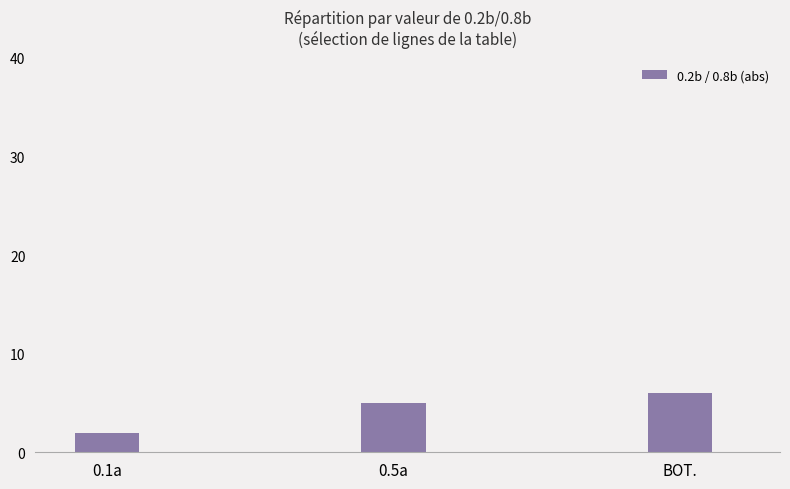

At which category does the chart reach its minimum across all series?

0.1a